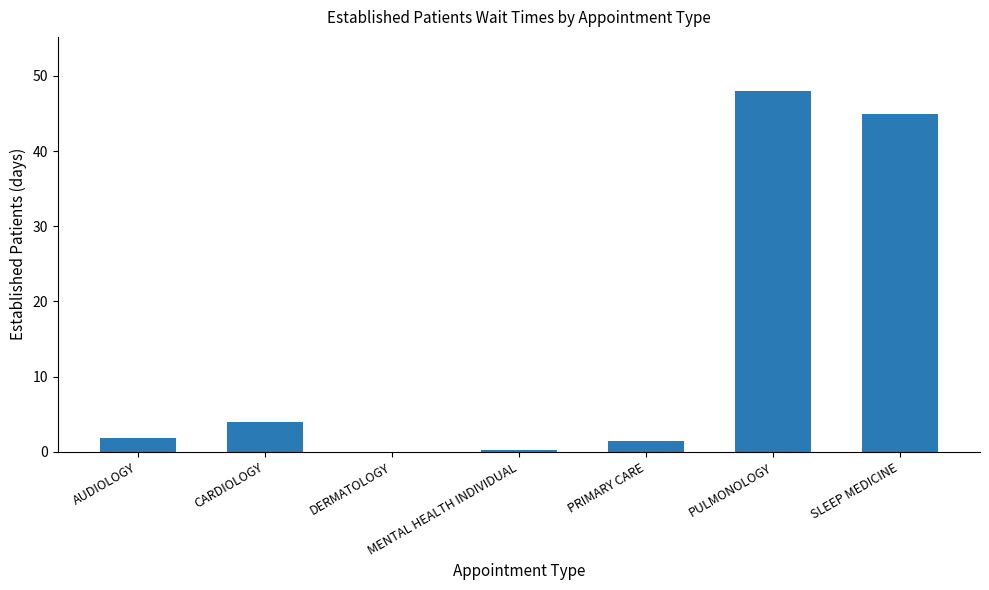

The value at CARDIOLOGY is 6.2. True or false?

False